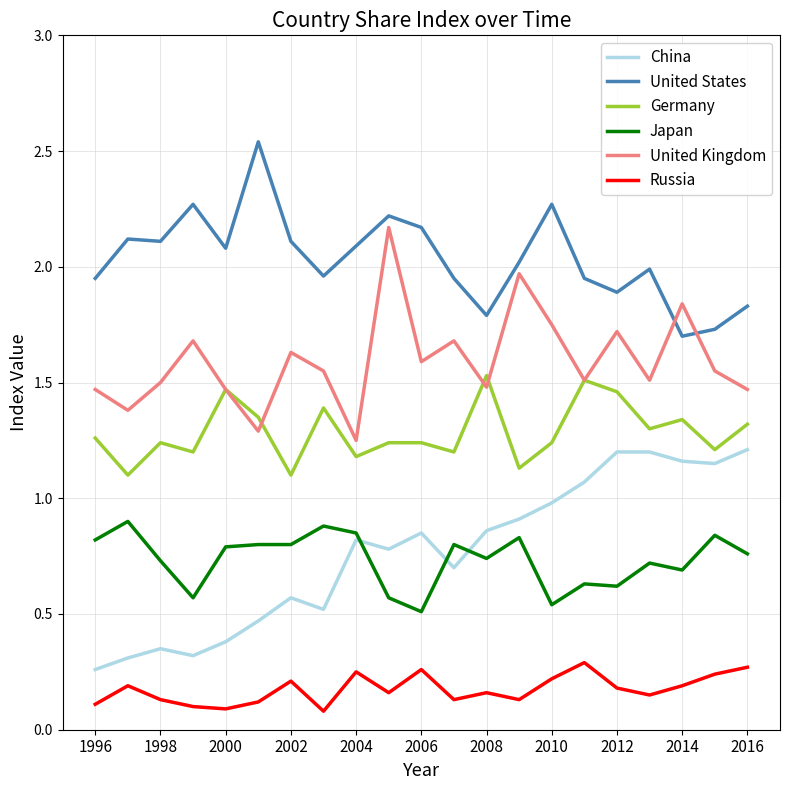

Rank the series by their maximum value, from lowest to highest.

Russia, Japan, China, Germany, United Kingdom, United States